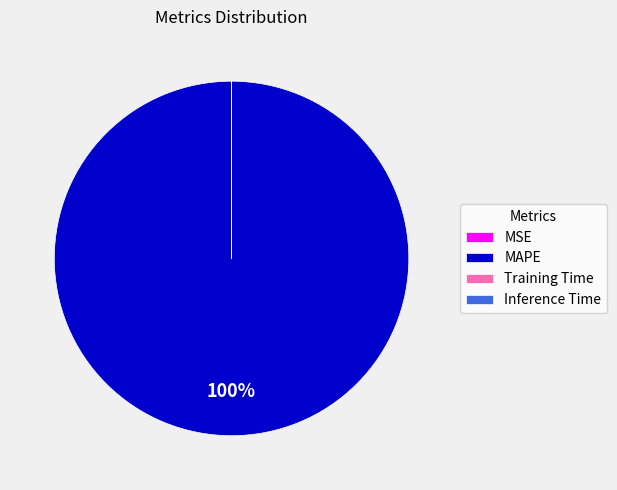

To the nearest percent, what is the difference between the largest and smallest slice percentages?

100%